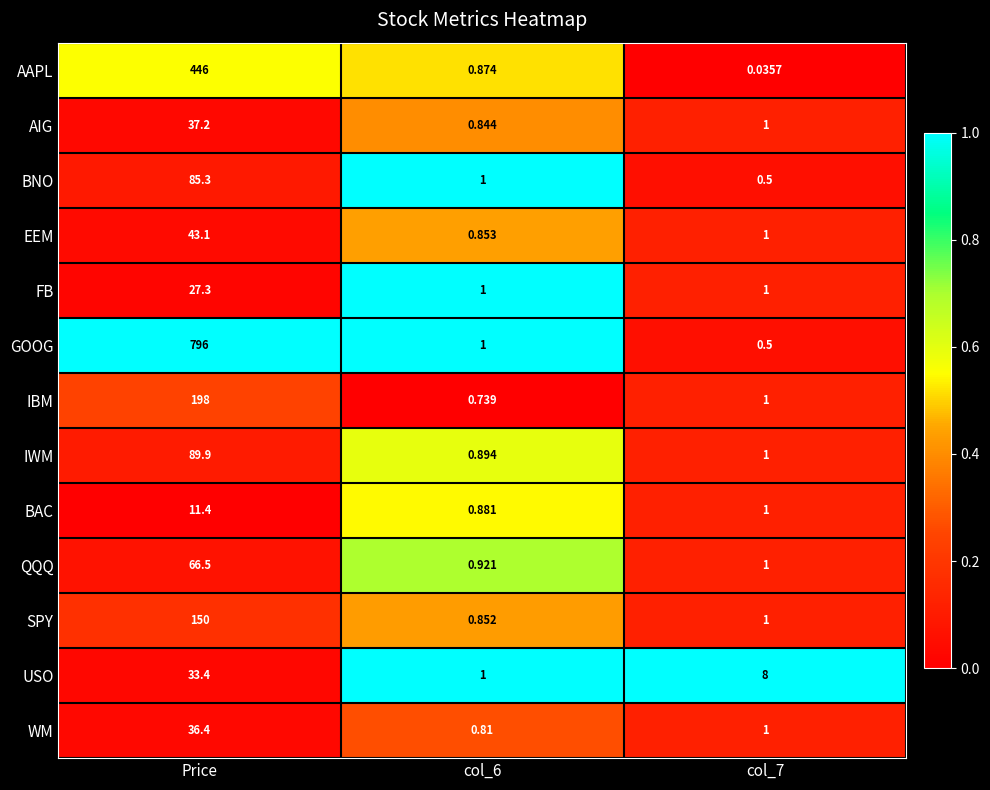

Which label corresponds to the largest value in the chart?

Price